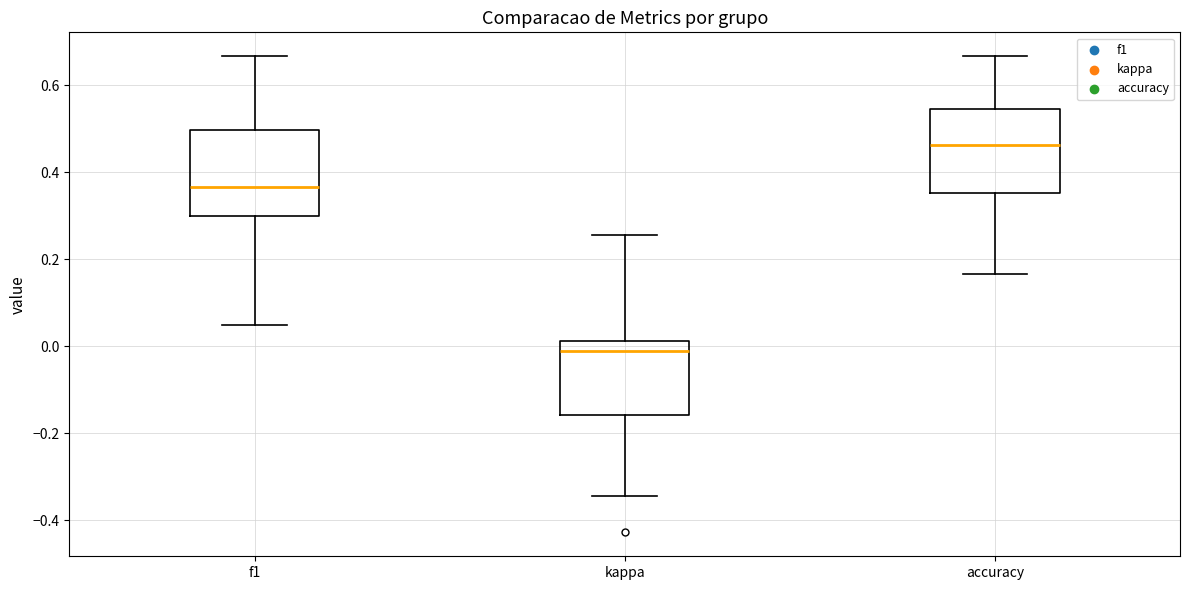

Reading left to right, transcribe this box plot: for each box, give where its median line is, the range the box spans, and where its two whiskers end, as read against the y-axis. The values are not printed on the chart, so give them approximately, as read against the axis.

f1: median 0.36, box 0.30 to 0.50, whiskers 0.04 to 0.66
kappa: median -0.02, box -0.16 to 0.02, whiskers -0.34 to 0.26
accuracy: median 0.46, box 0.36 to 0.54, whiskers 0.16 to 0.66